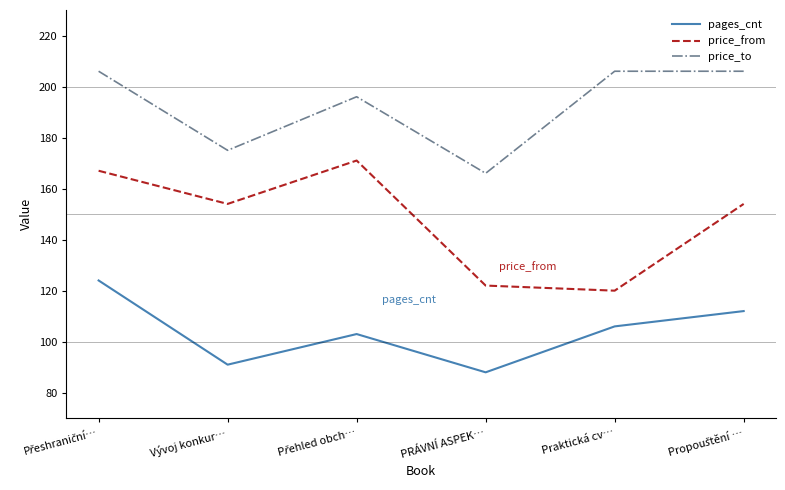

Which label corresponds to the smallest value in the chart?

PRÁVNÍ ASPEK…